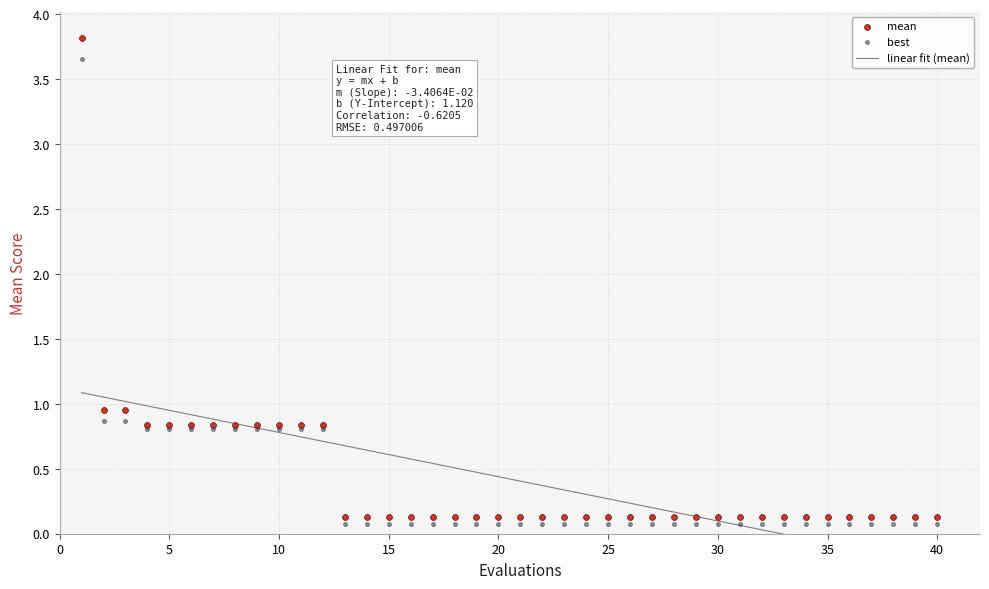

Which series has the largest Y range (max minus min)?

mean